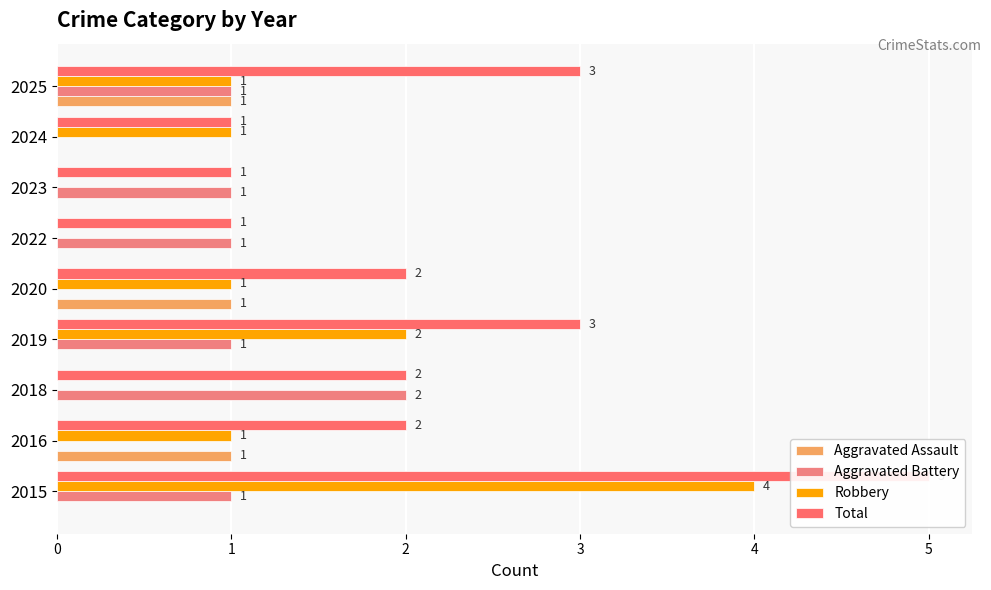

Which series changed the most between 2022 and 2023?

Aggravated Assault